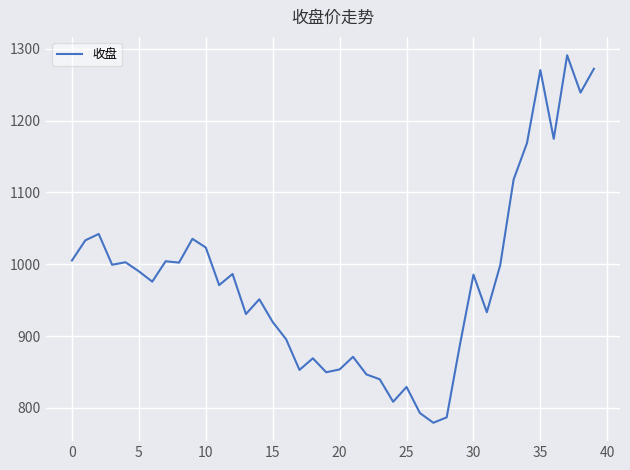

What is the minimum value shown in the chart?

779.3